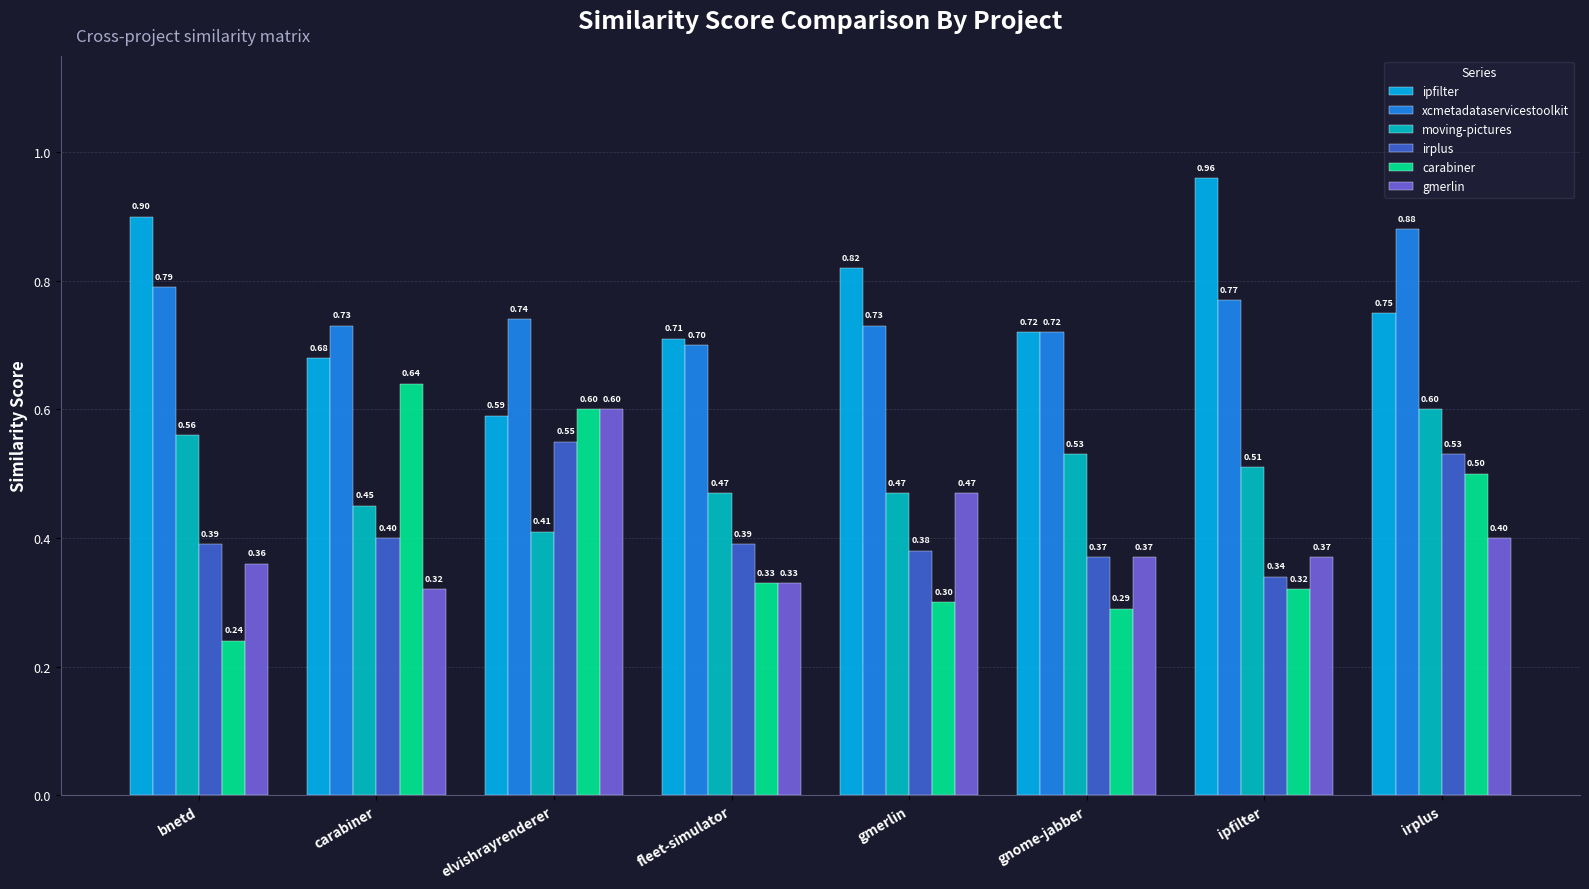

What is the spread (max minus min) of values at fleet-simulator?

0.4